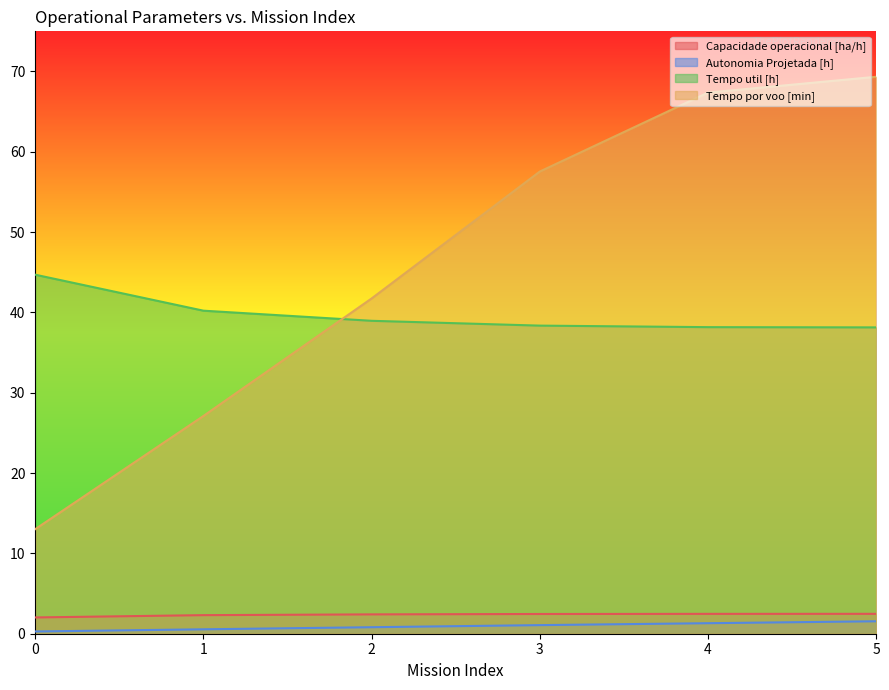

What is the difference between the maximum and minimum values in the Tempo util [h] series?

6.6